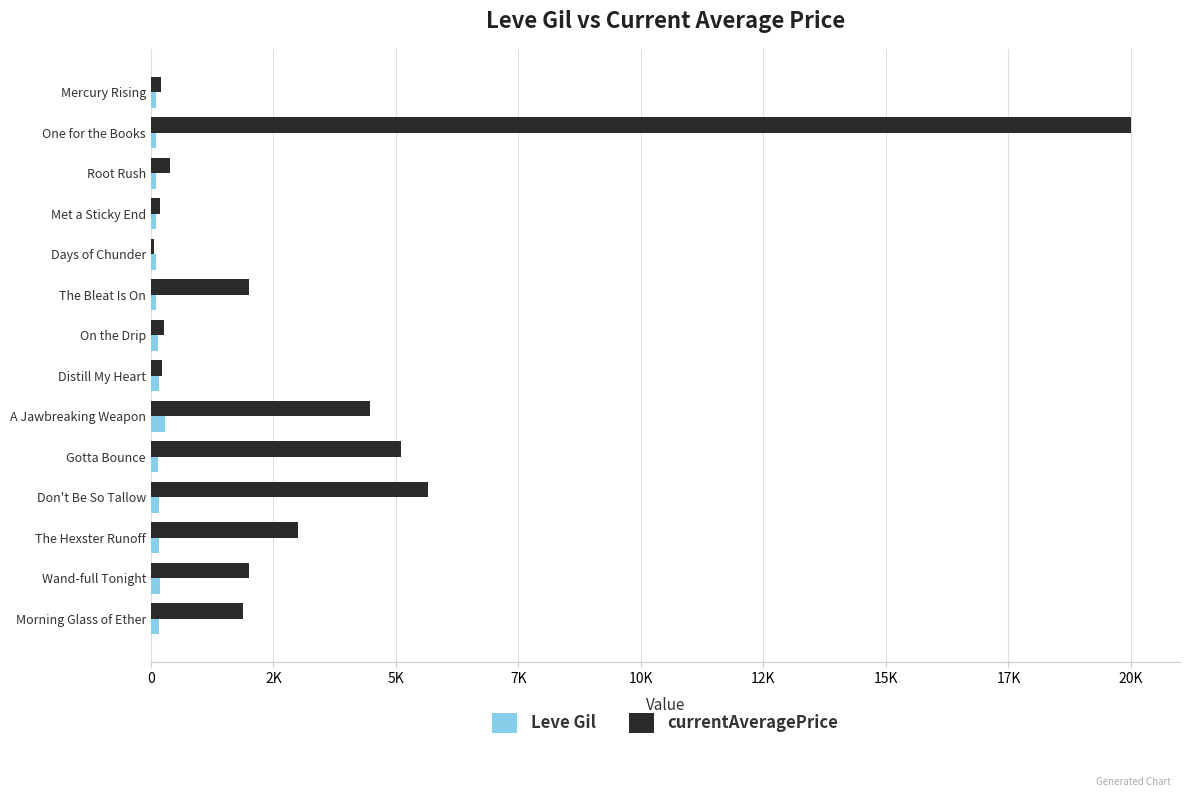

At which category is the sum across all series the highest?

One for the Books